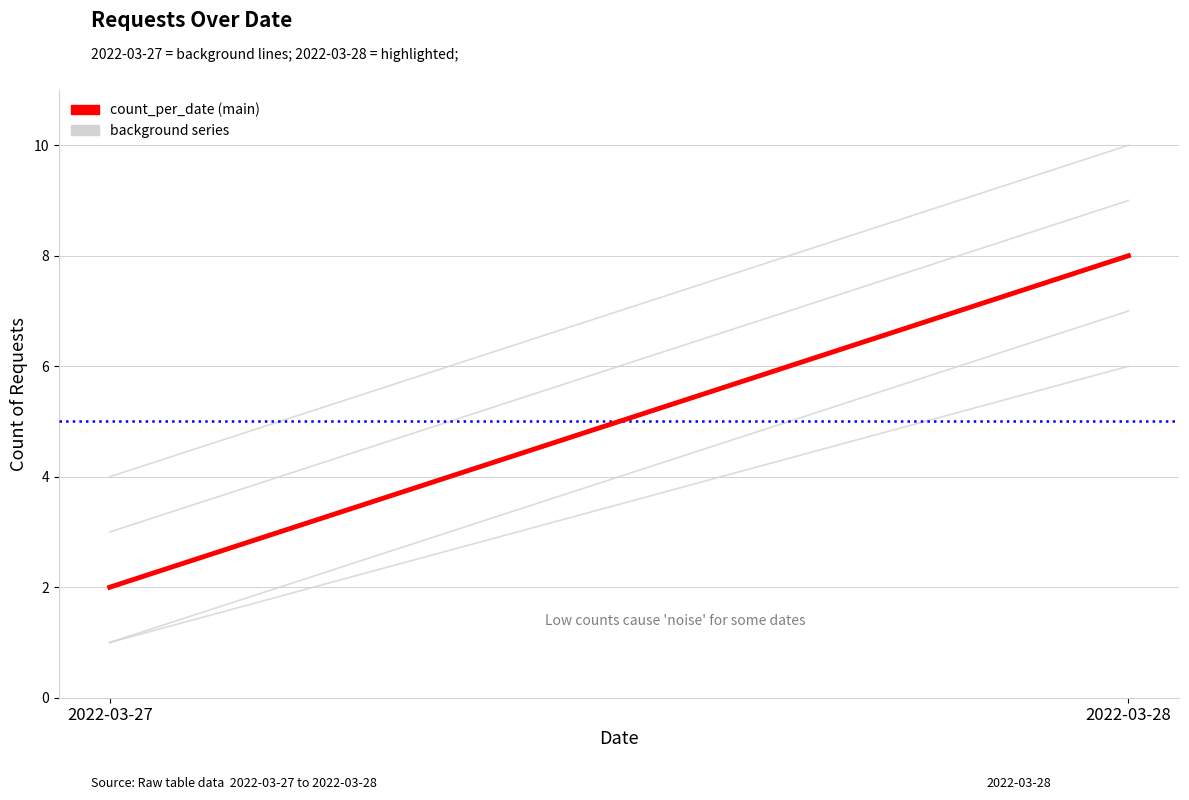

What is the difference between the background_5 values at 2022-03-28 and 2022-03-27?

6